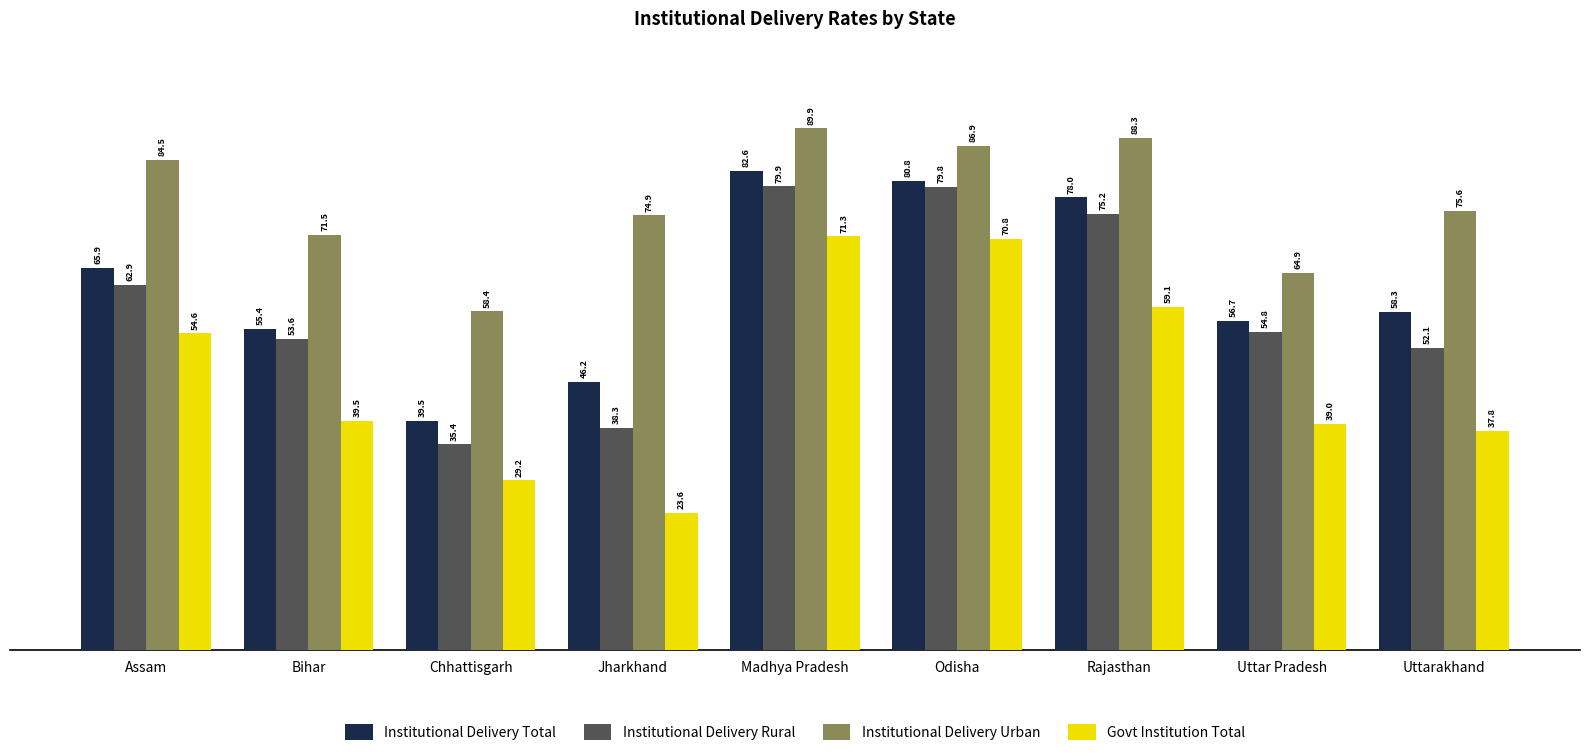

Does the chart contain any negative values?

No